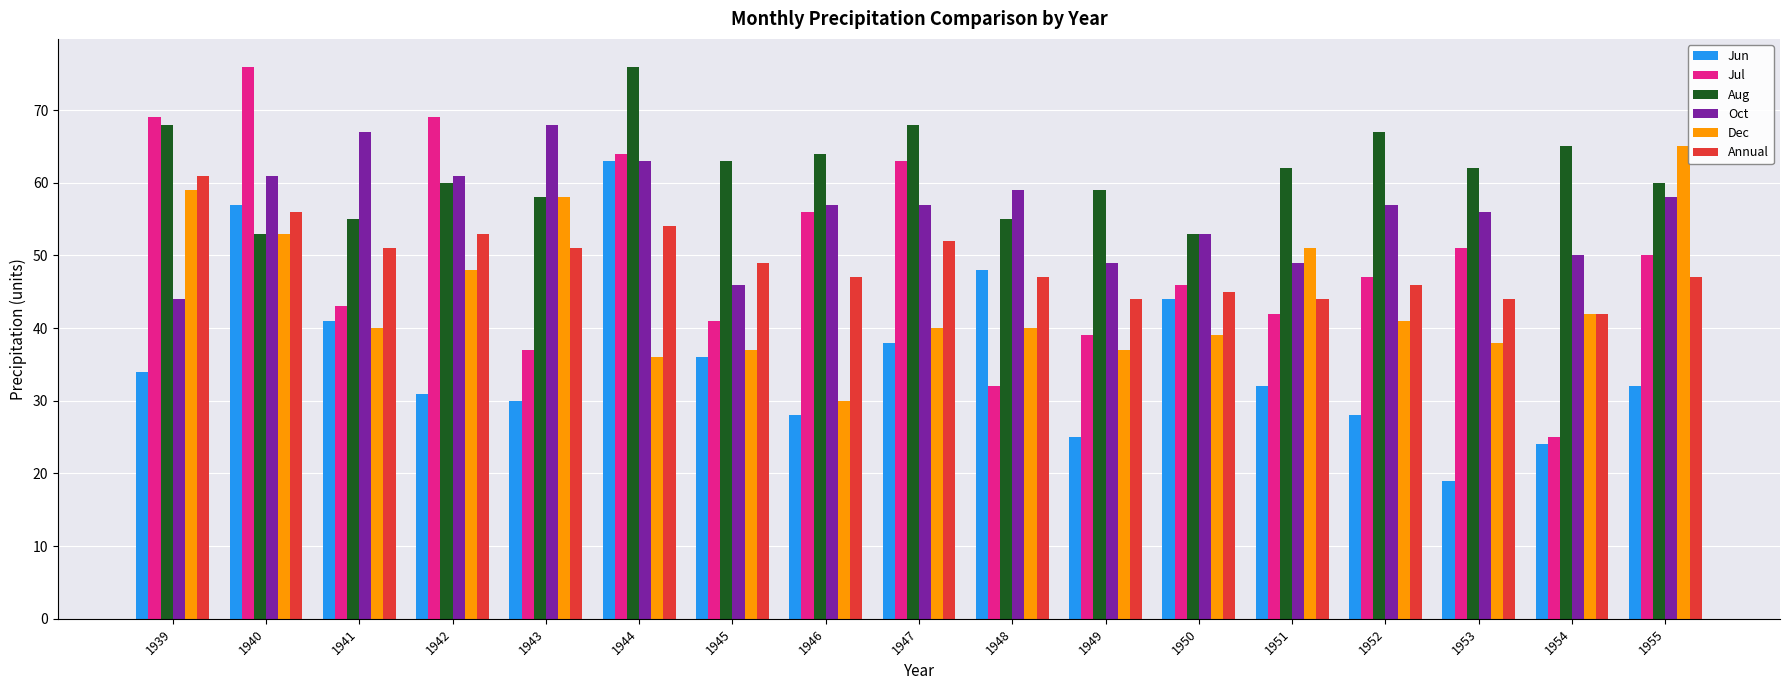

The Annual series shows 20 at 1940. True or false?

False